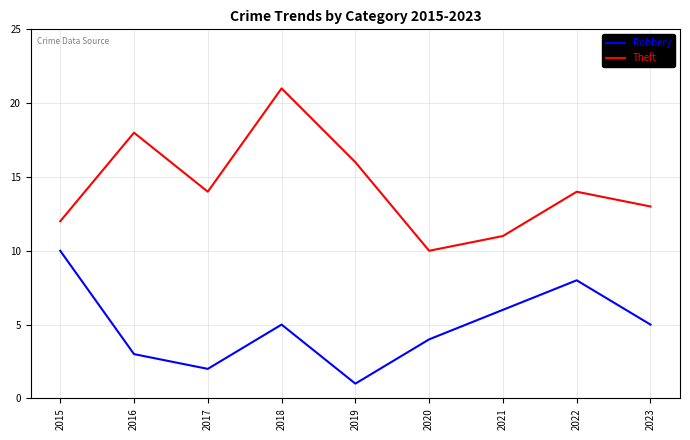

Reading left to right, what are all the values shown in this chart?

Robbery: 10	3	2	5	1	4	6	8	5
Theft: 12	18	14	21	16	10	11	14	13